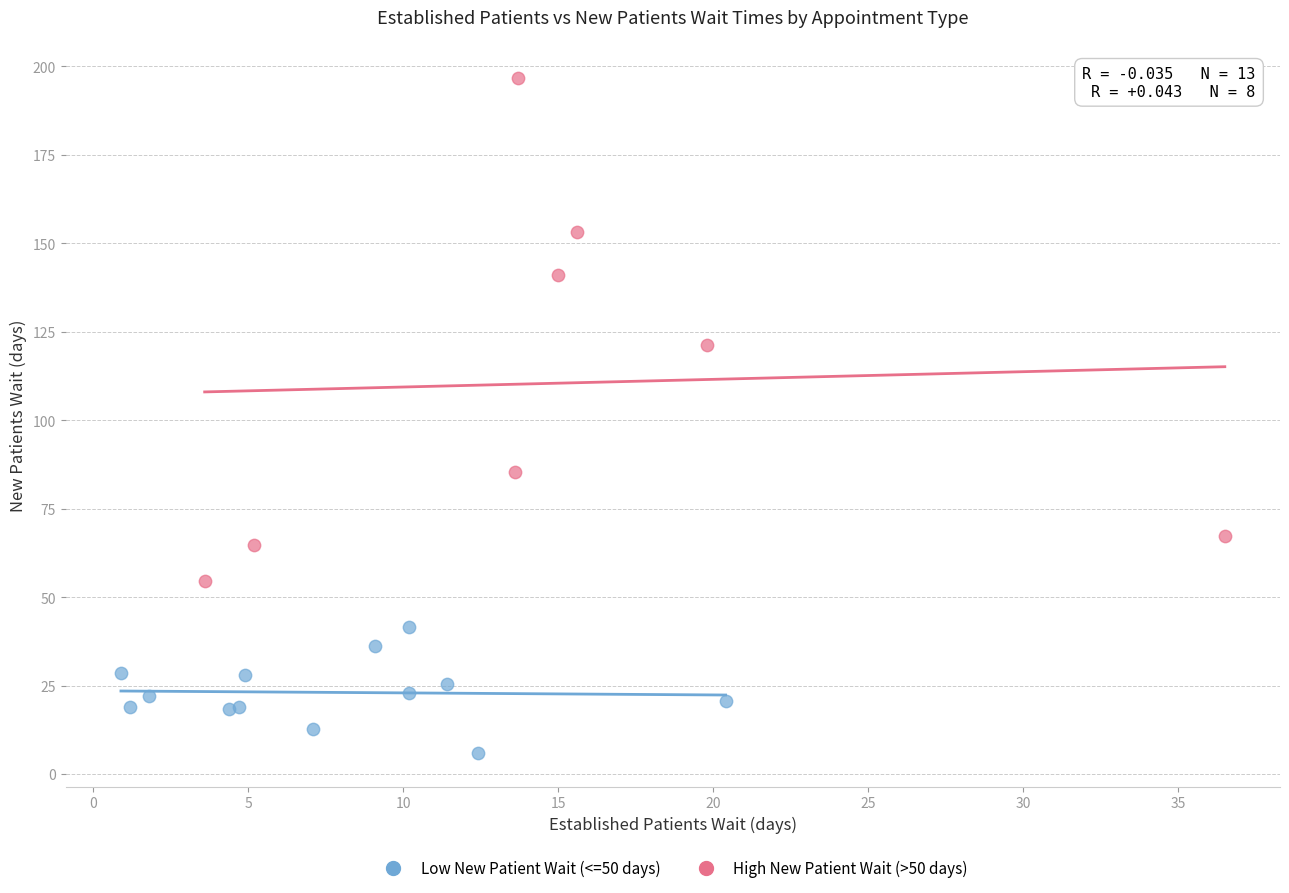

Which series has the widest spread of Y values?

High New Patient Wait (>50 days)